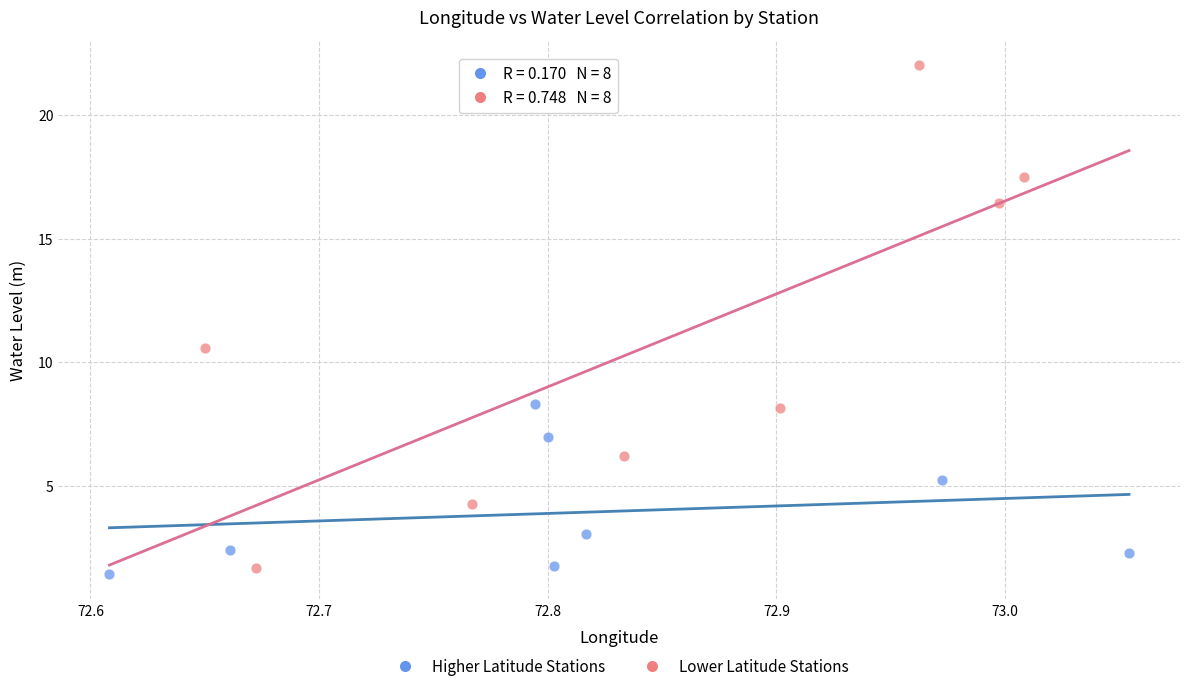

Which series reaches the minimum Y coordinate?

Higher Latitude Stations